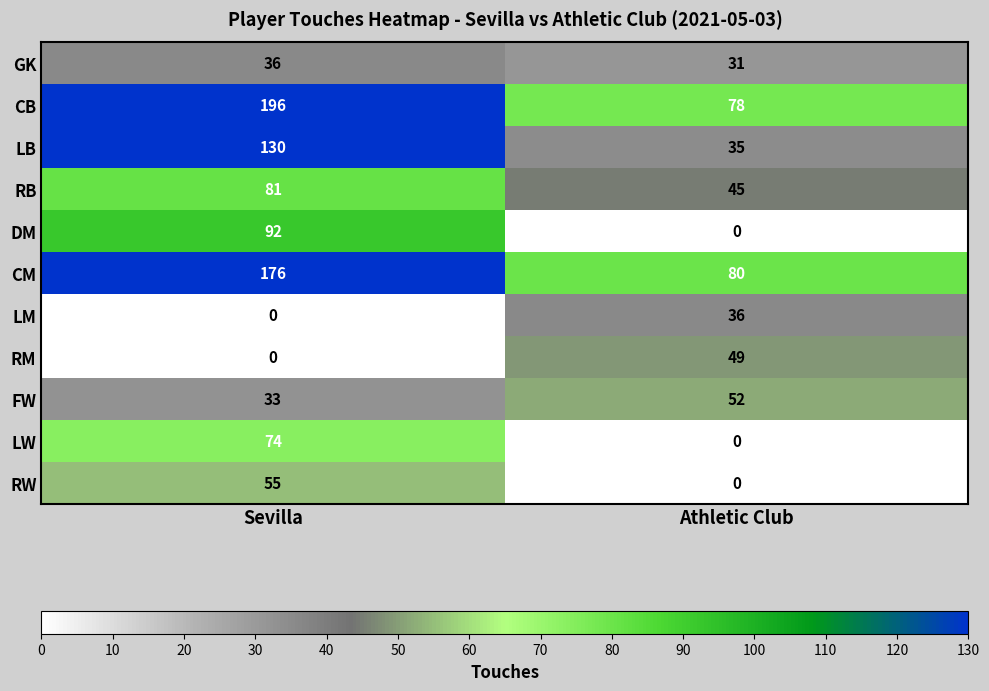

True or false: DM has a value of 23 at Sevilla.

False